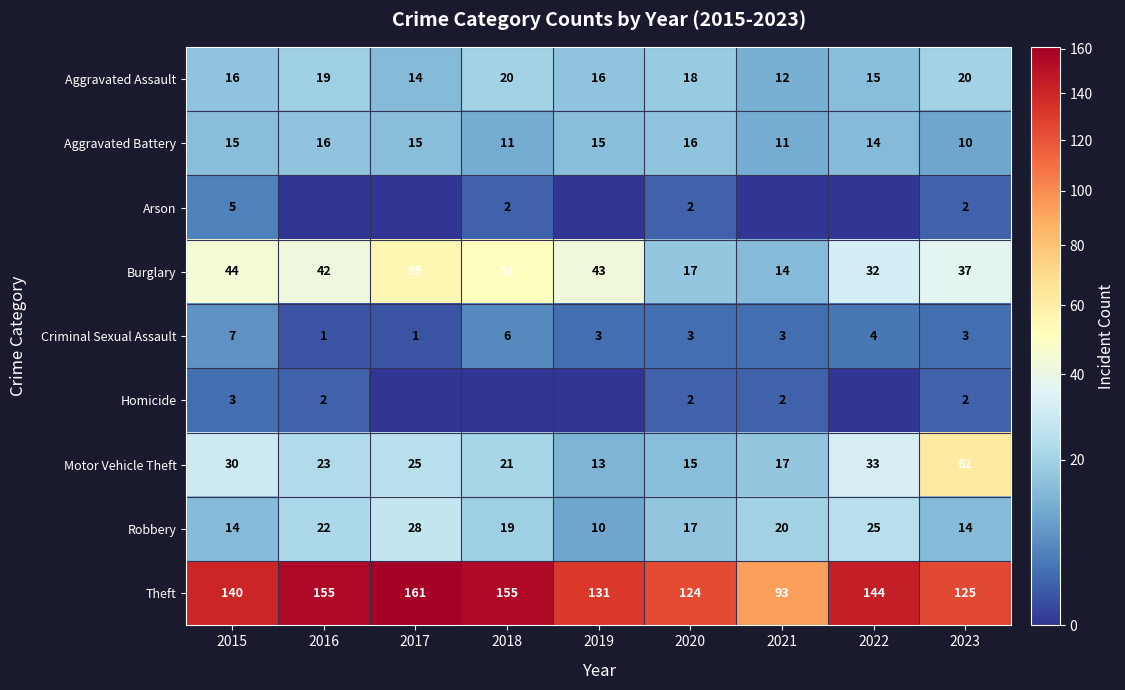

What is the sum of the Robbery values at 2017 and 2016?

50